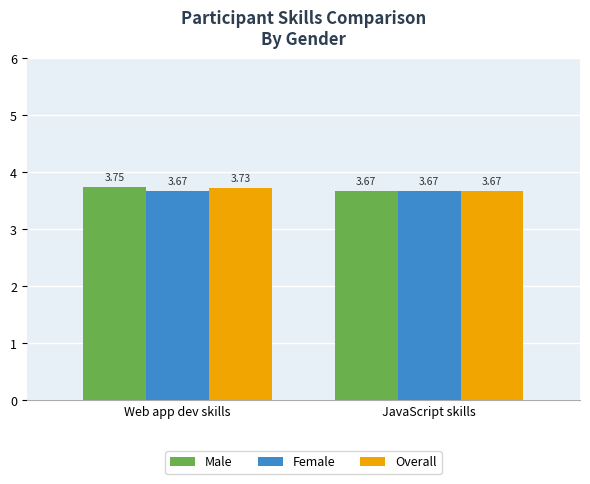

At which label does Male reach its peak?

Web app dev skills